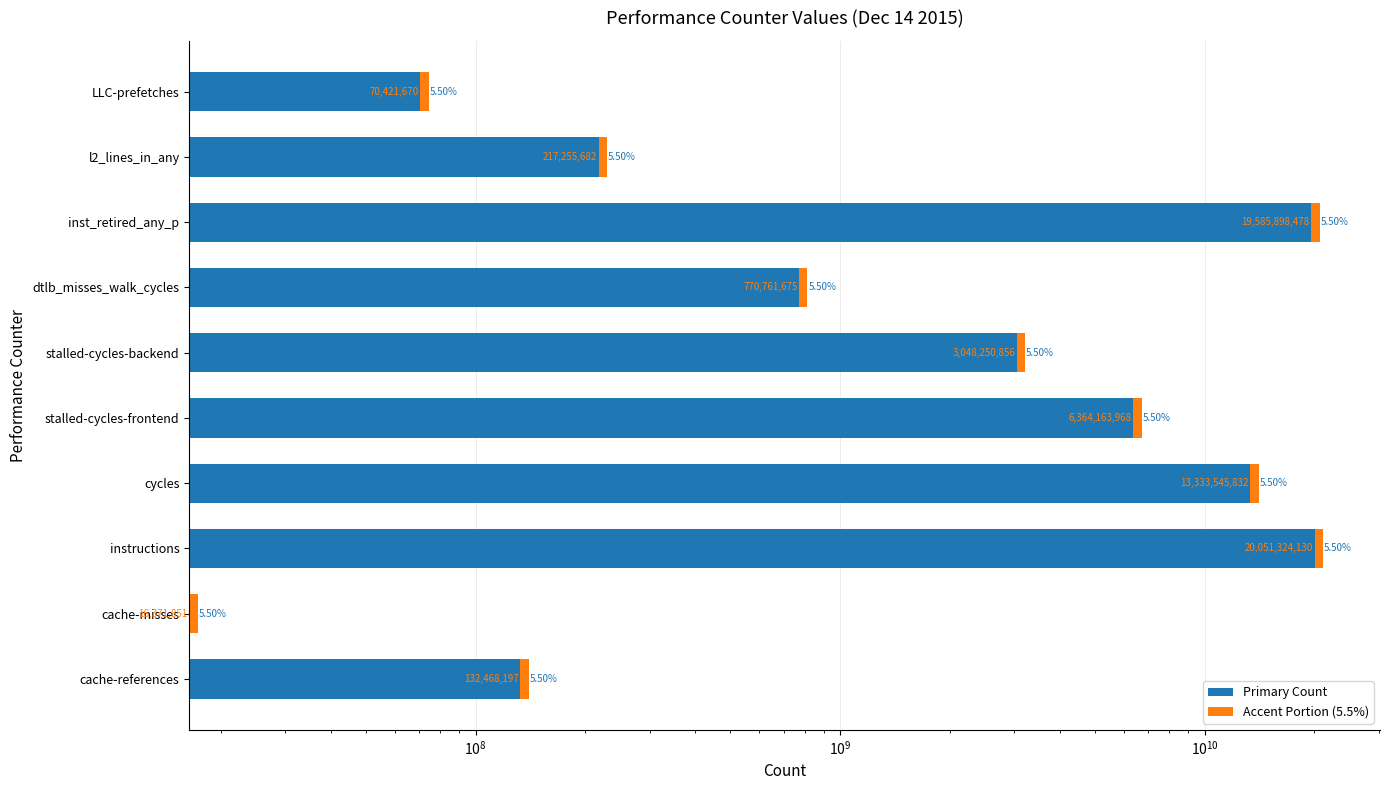

Is it true that Primary Count equals 16371851.0 at cache-misses?

True